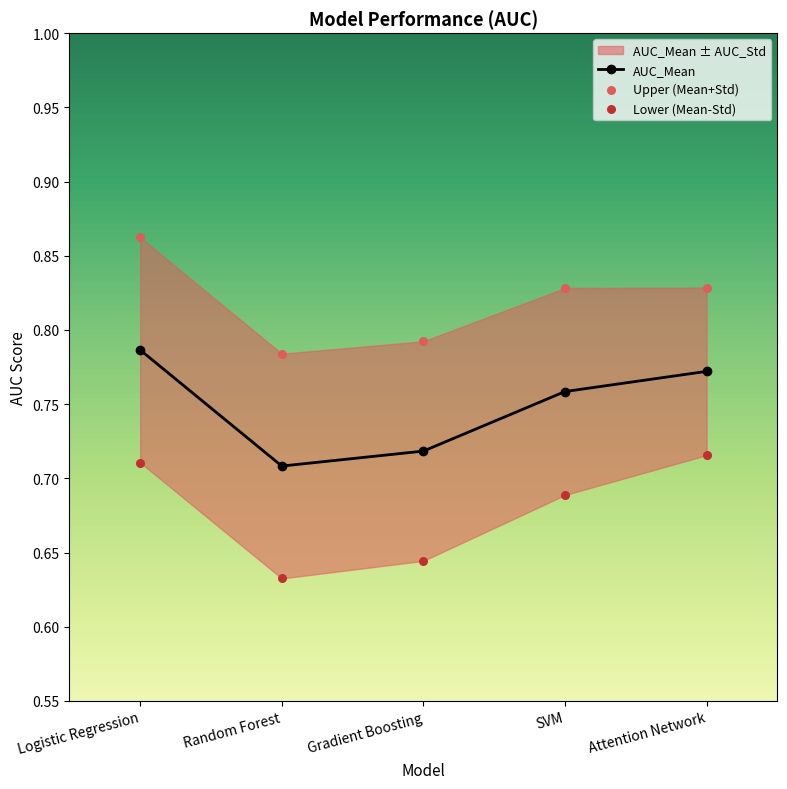

Which has a higher value, Logistic Regression or Gradient Boosting?

Logistic Regression